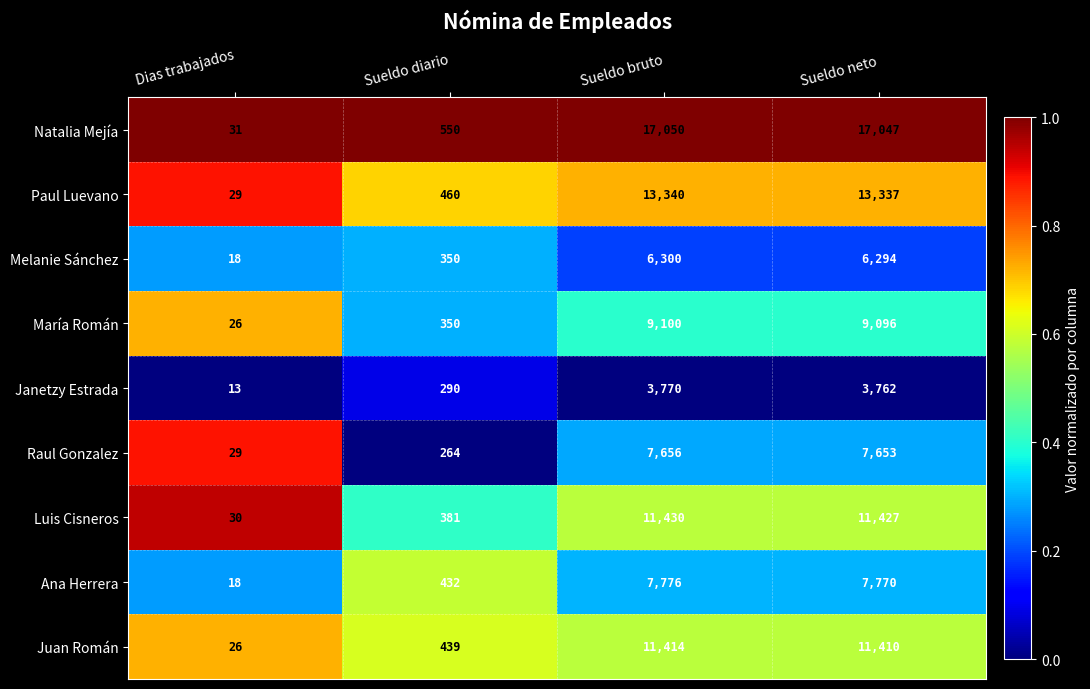

Which category has the lowest value across all series?

Dias trabajados